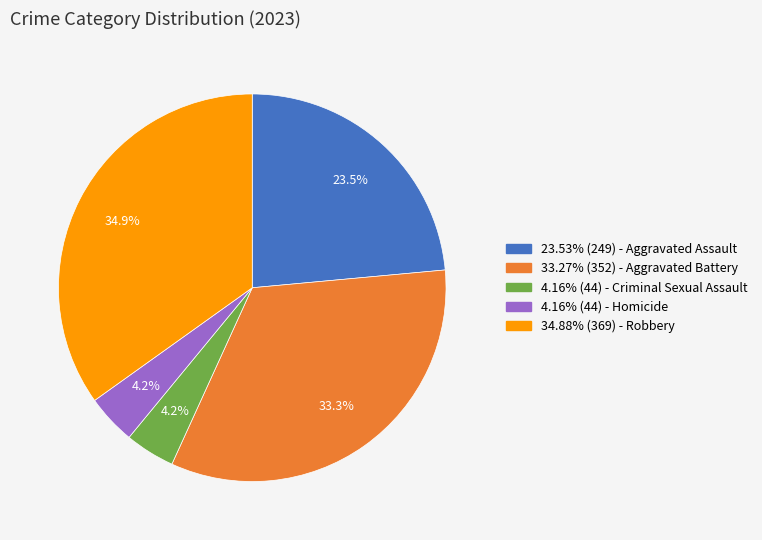

Do 4.16% (44) - Criminal Sexual Assault and 23.53% (249) - Aggravated Assault together represent more than half of the pie?

No